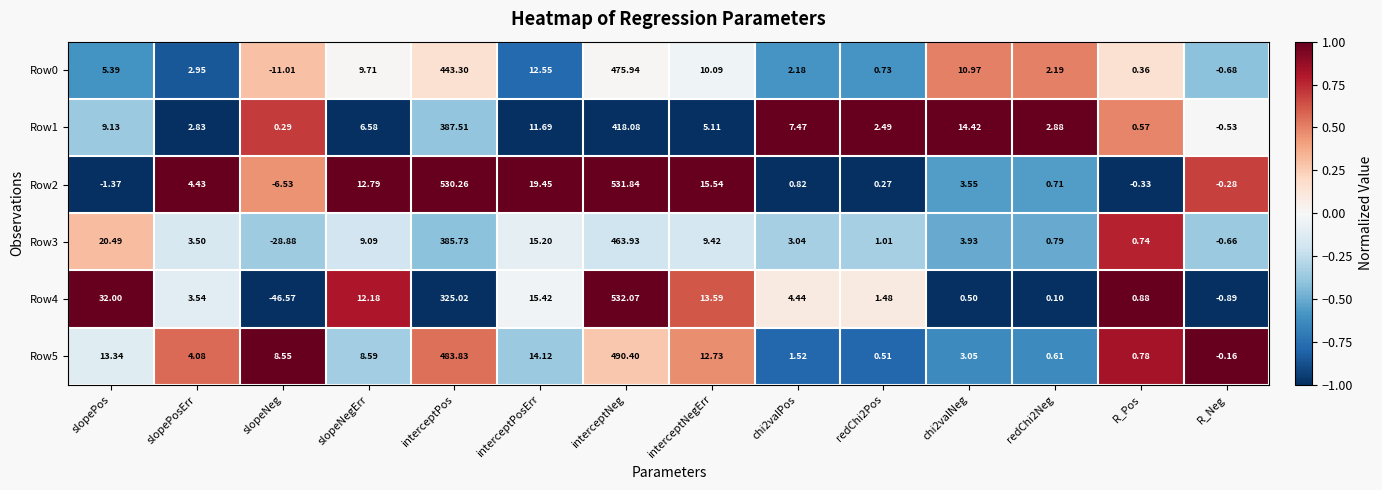

Which category has the highest value in the Row2 series?

interceptNeg